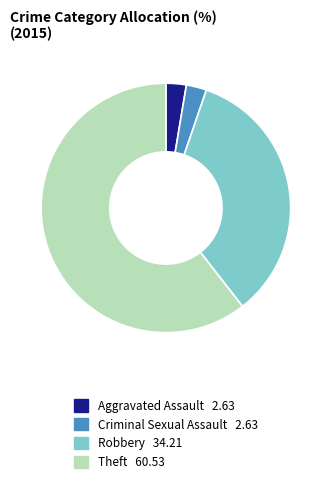

What is the majority slice?

Theft